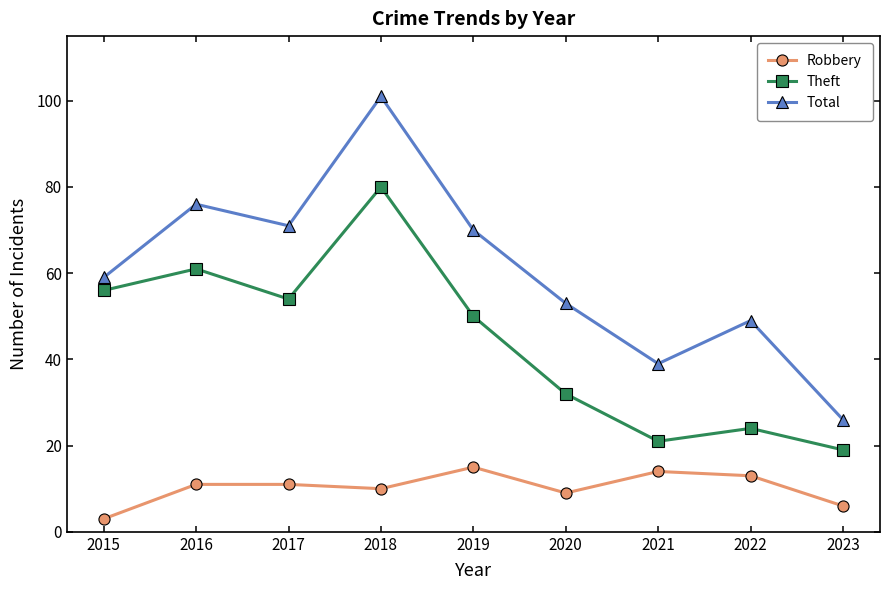

At which label is Robbery closest to 9?

2020